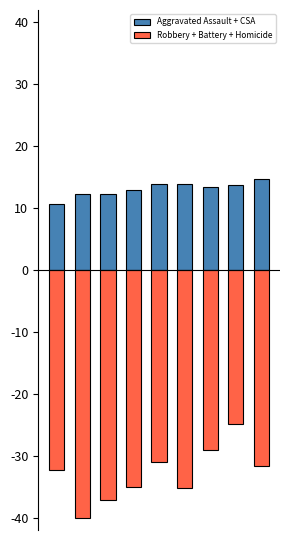

What is the value of the Aggravated Assault + CSA bar at the 9th from the left?

14.7